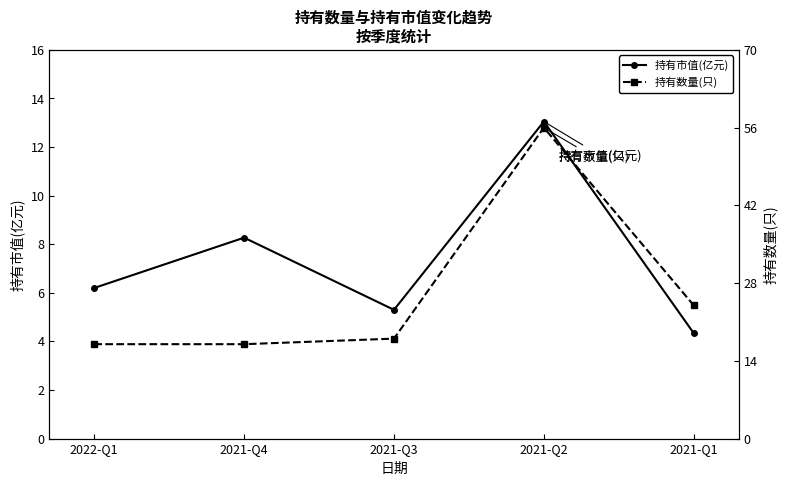

Which series has the widest spread of values?

持有数量(只)